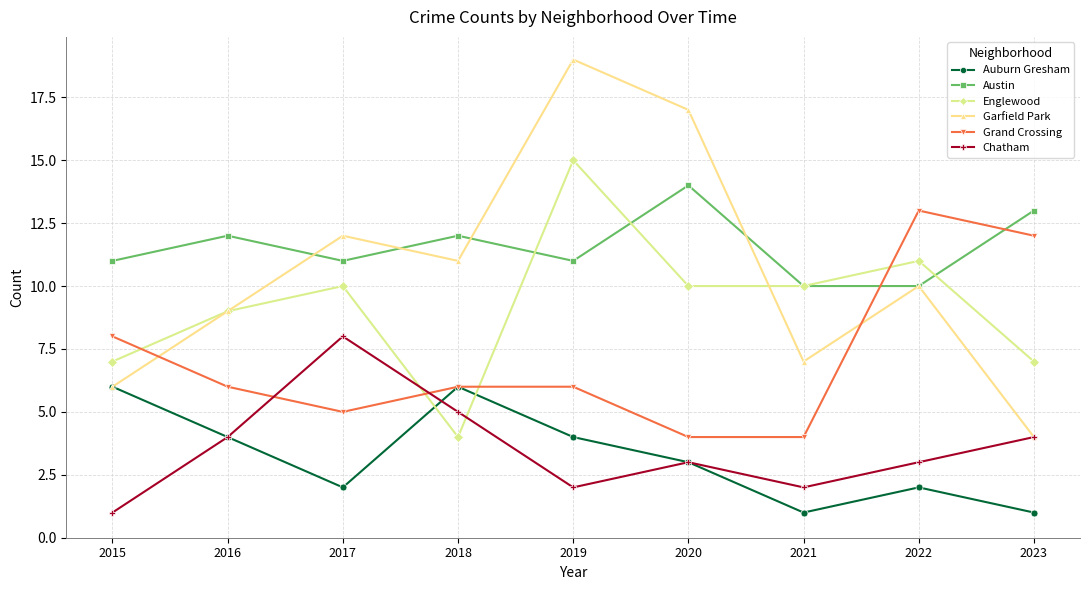

What is the value of the Auburn Gresham point at the 6th from the left?

3